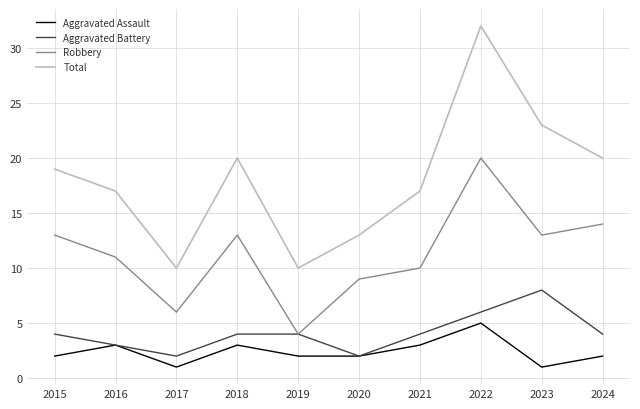

True or false: Robbery and Aggravated Assault intersect in this chart.

False